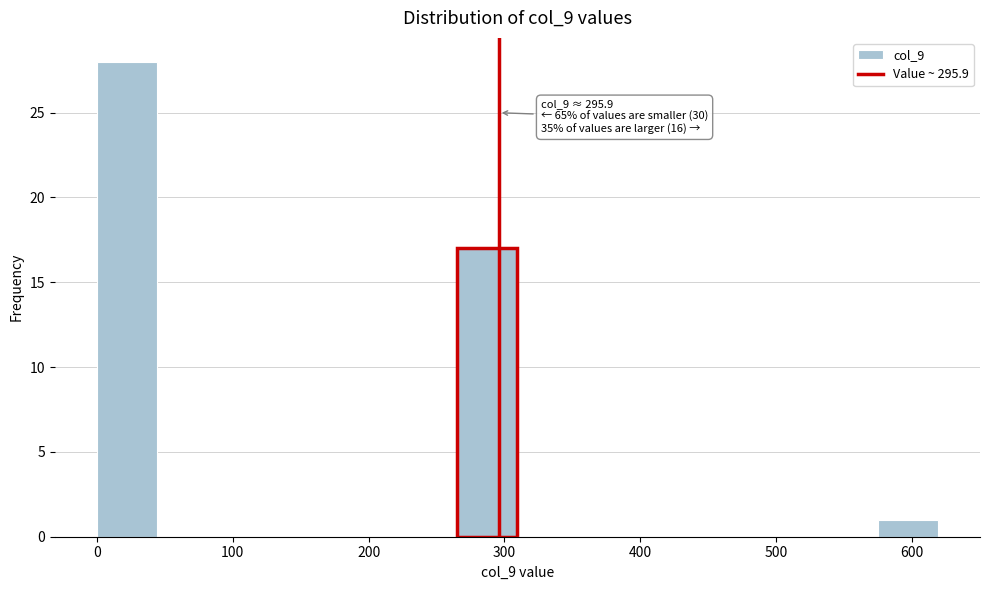

Over which range of the x-axis is the bar tallest?

0 to 40